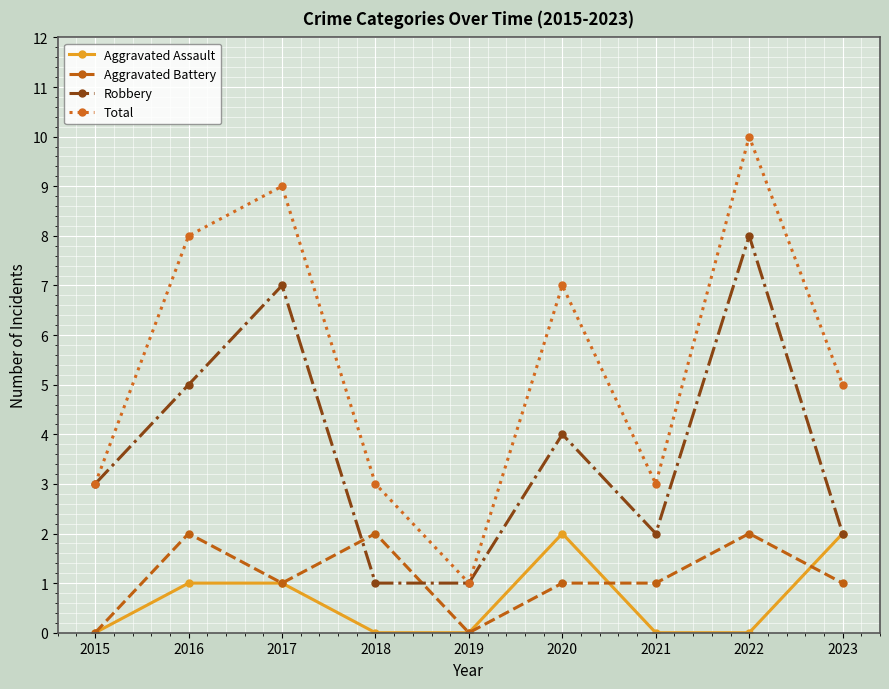

Reading left to right, what are all the values shown in this chart?

Aggravated Assault: 0	1	1	0	0	2	0	0	2
Aggravated Battery: 0	2	1	2	0	1	1	2	1
Robbery: 3	5	7	1	1	4	2	8	2
Total: 3	8	9	3	1	7	3	10	5